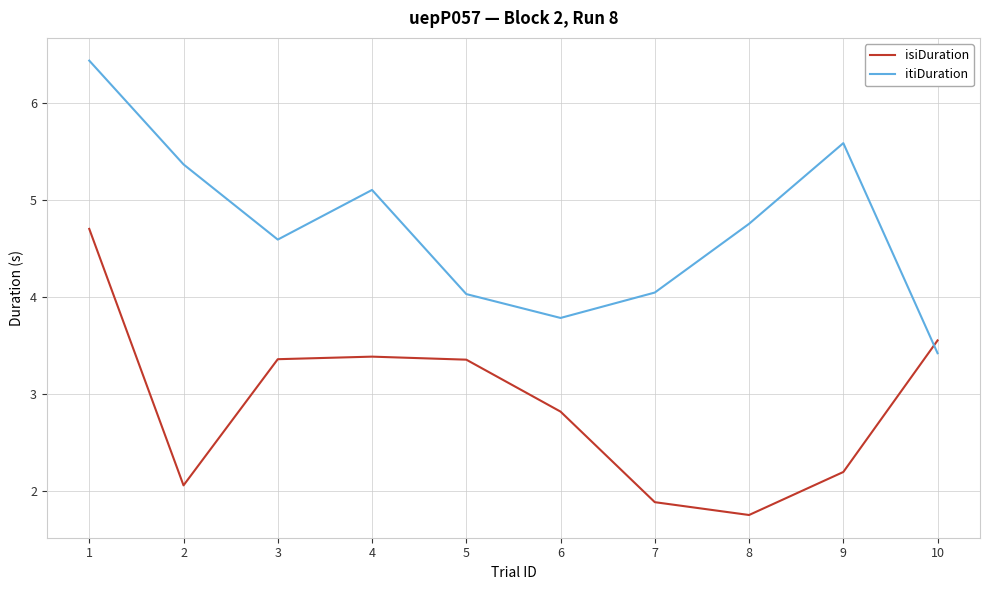

List the series in order of their overall mean, lowest first.

isiDuration, itiDuration